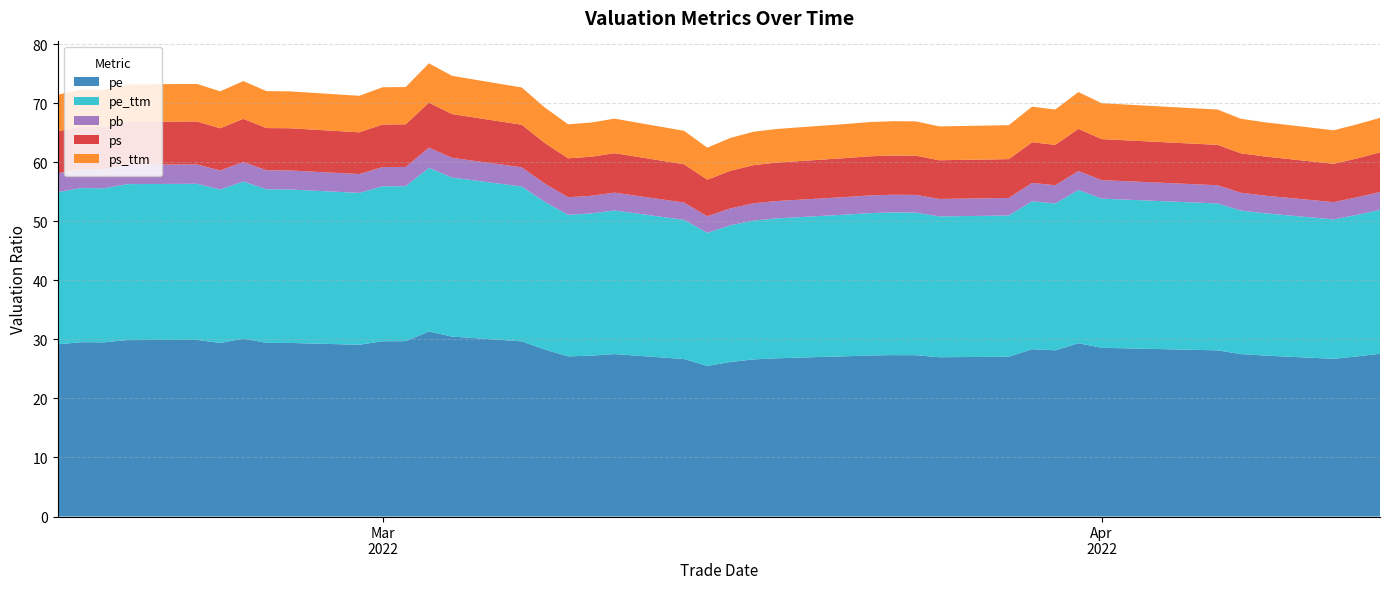

What is the highest value of the pe series?

31.3